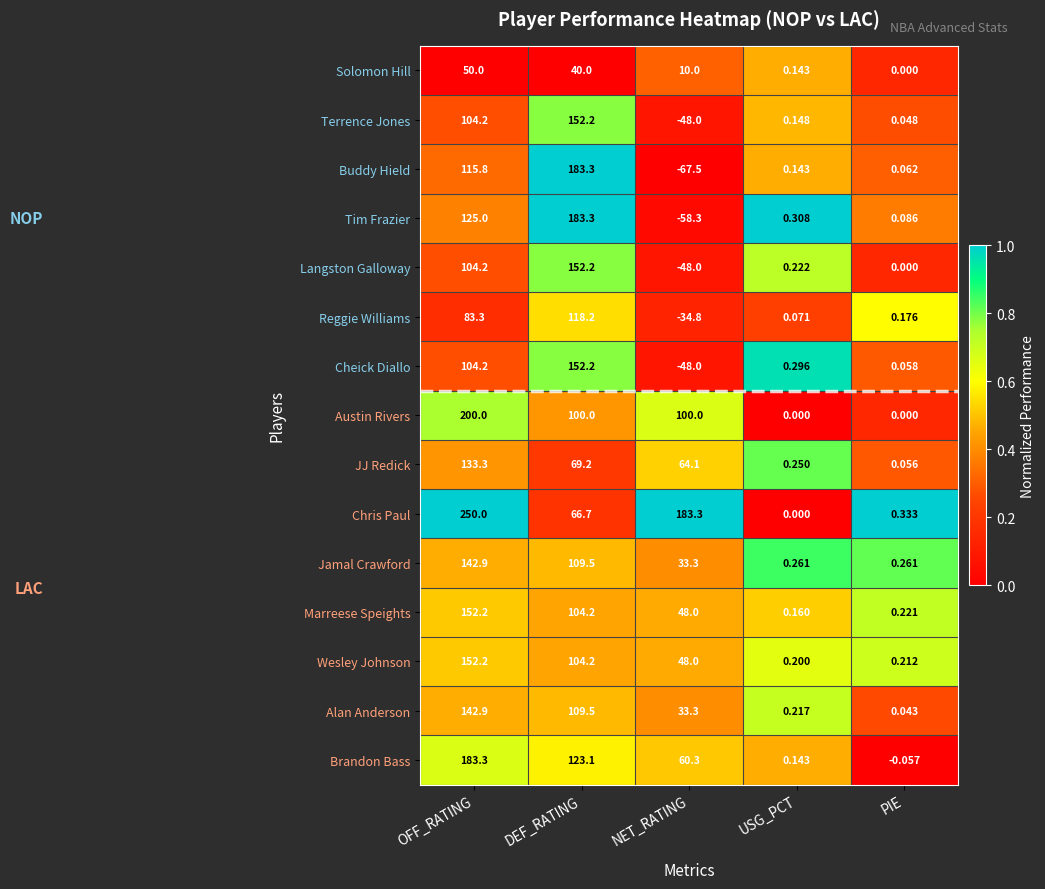

At which label is Alan Anderson closest to 71?

NET_RATING